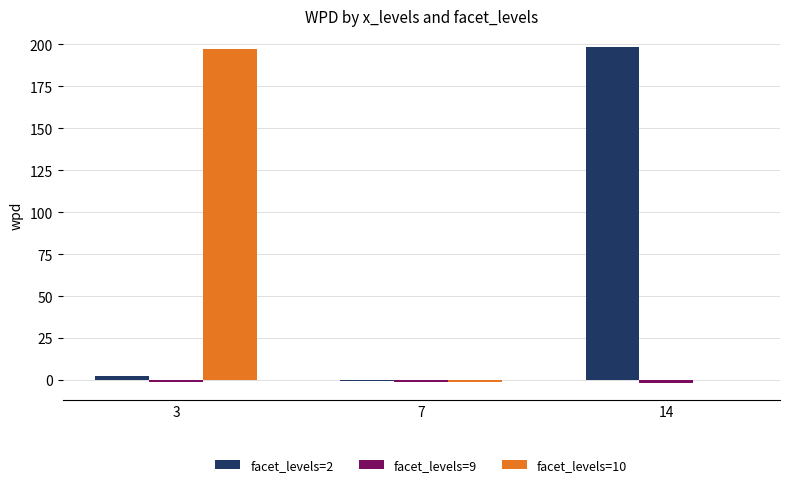

What is the sum of all facet_levels=2 values?

199.9